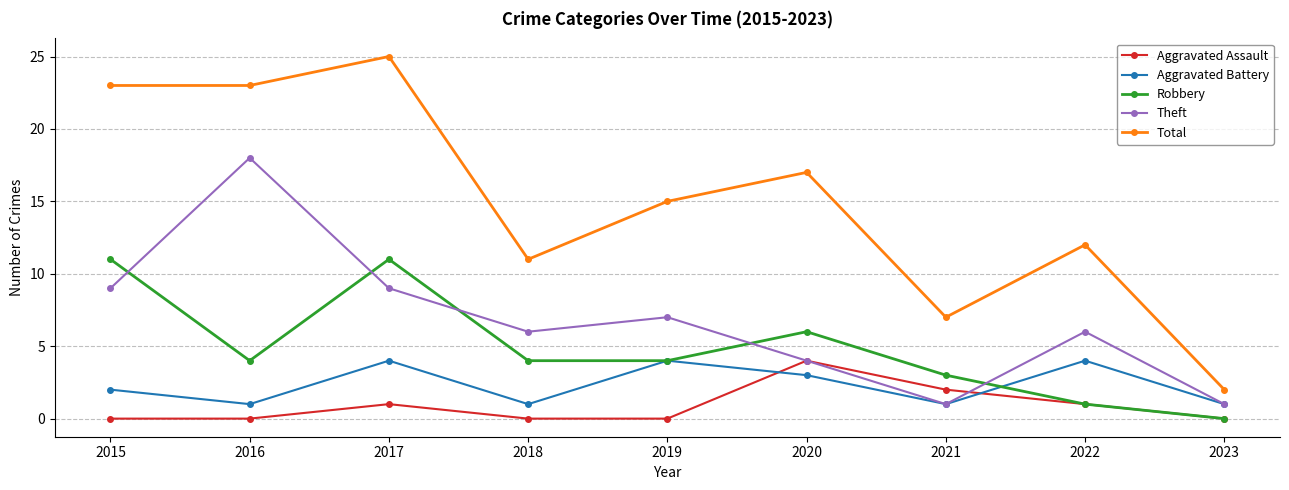

Reading right to left, extract all data points from this chart.

Aggravated Assault: 0	1	2	4	0	0	1	0	0
Aggravated Battery: 1	4	1	3	4	1	4	1	2
Robbery: 0	1	3	6	4	4	11	4	11
Theft: 1	6	1	4	7	6	9	18	9
Total: 2	12	7	17	15	11	25	23	23